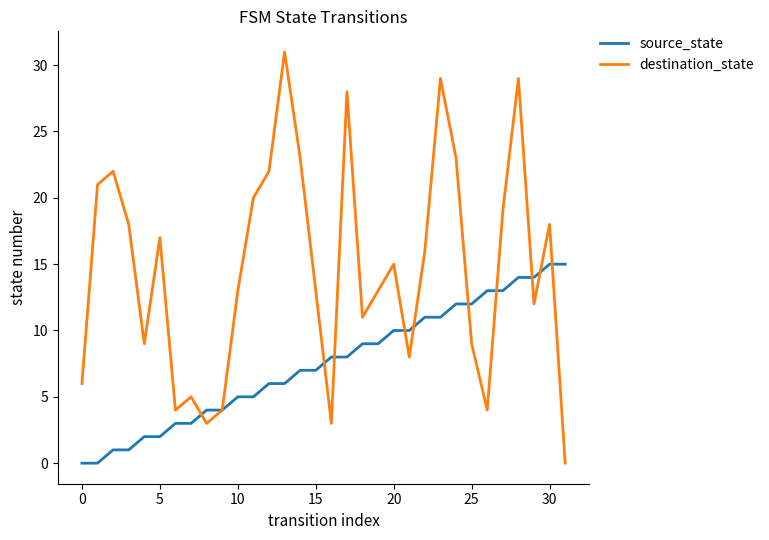

What is the maximum value for destination_state?

31